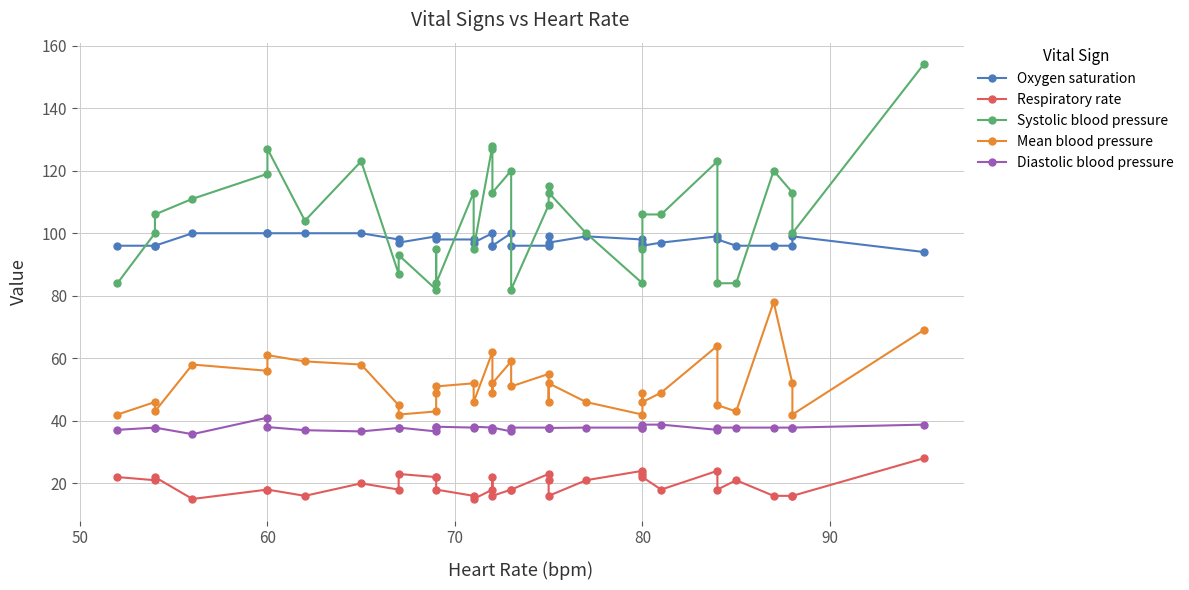

True or false: Mean blood pressure and Oxygen saturation intersect in this chart.

False